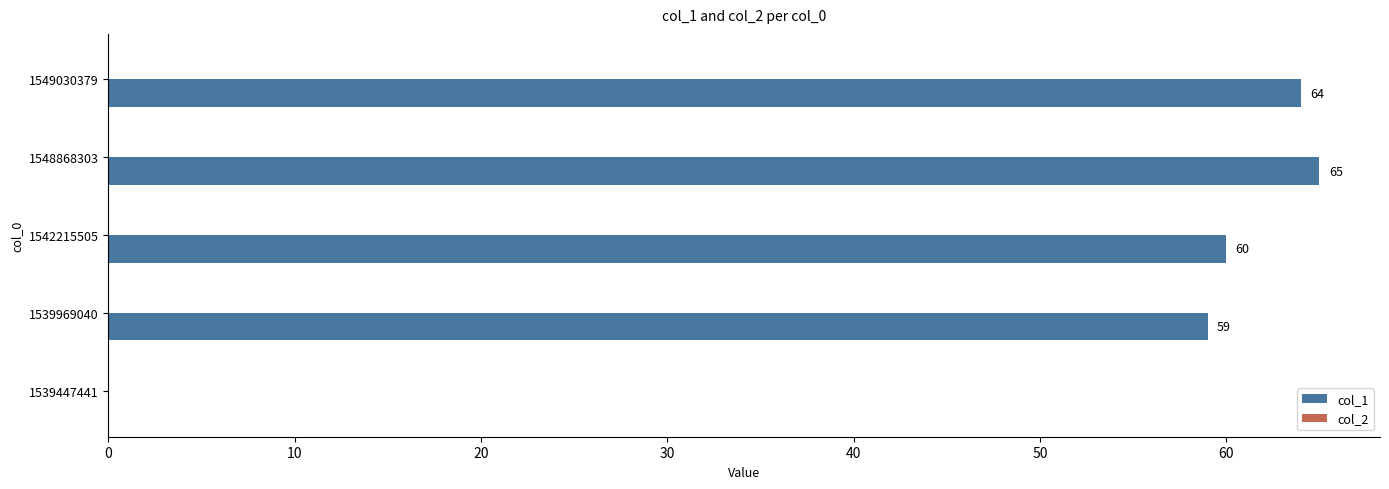

What is the change in value from 1542215505 to 1548868303?

+5